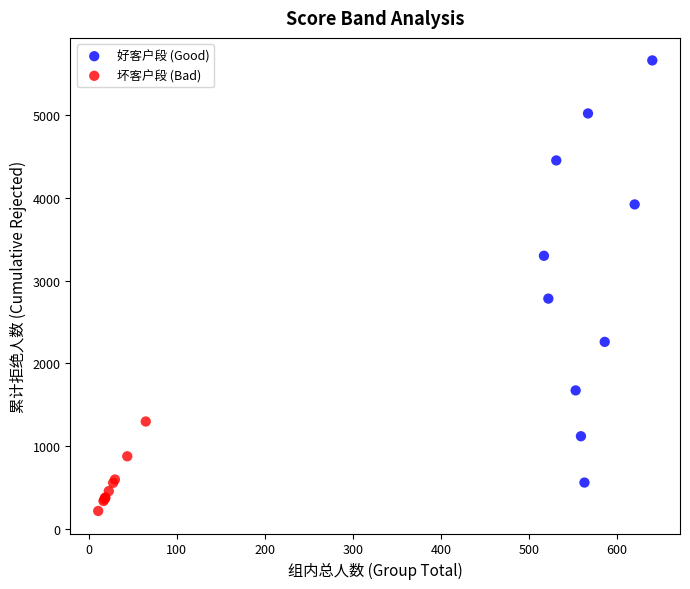

Which series has the widest spread of Y values?

好客户段 (Good)